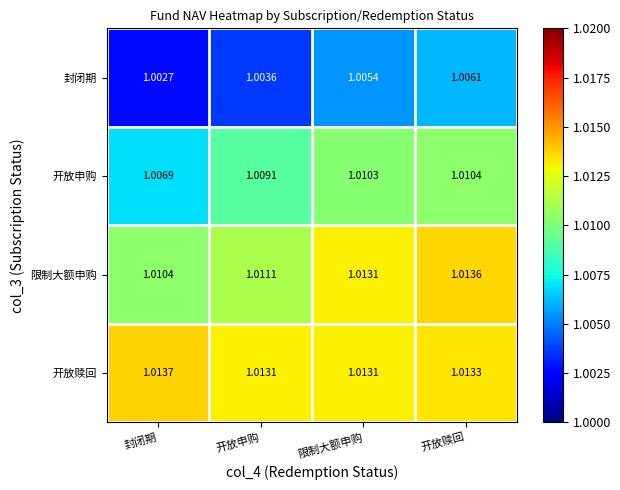

Which label corresponds to the largest value in the chart?

封闭期